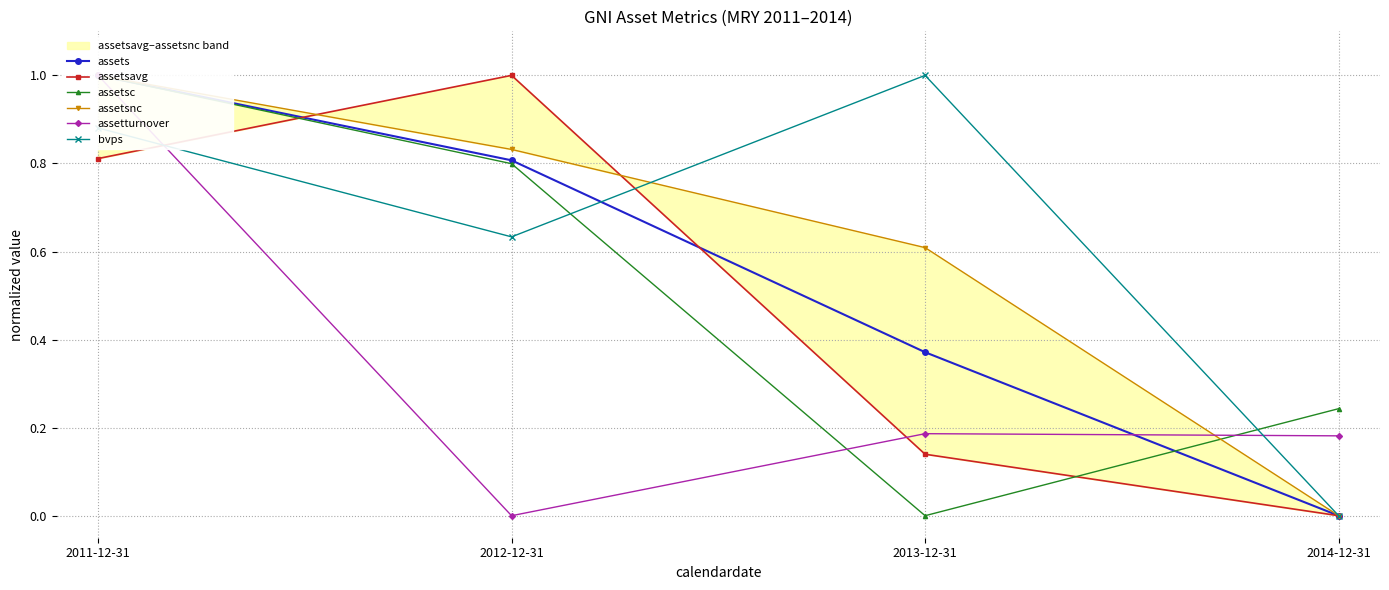

At which label does assetturnover reach its peak?

2011-12-31